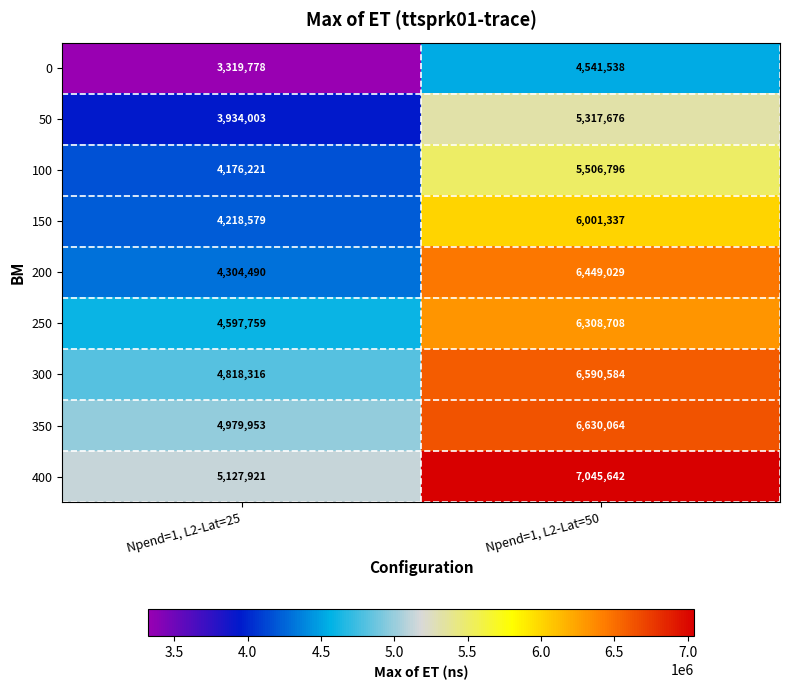

The 300 series shows 6384240 at Npend=1, L2-Lat=25. True or false?

False